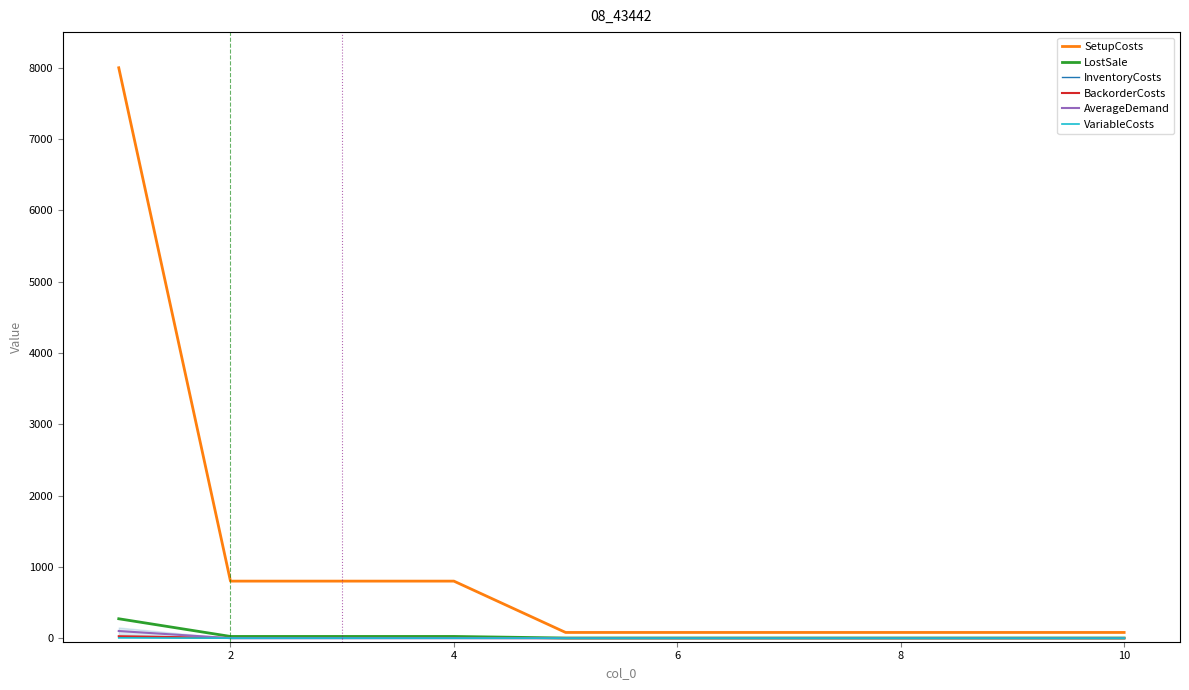

Which series has the largest total across all categories?

SetupCosts